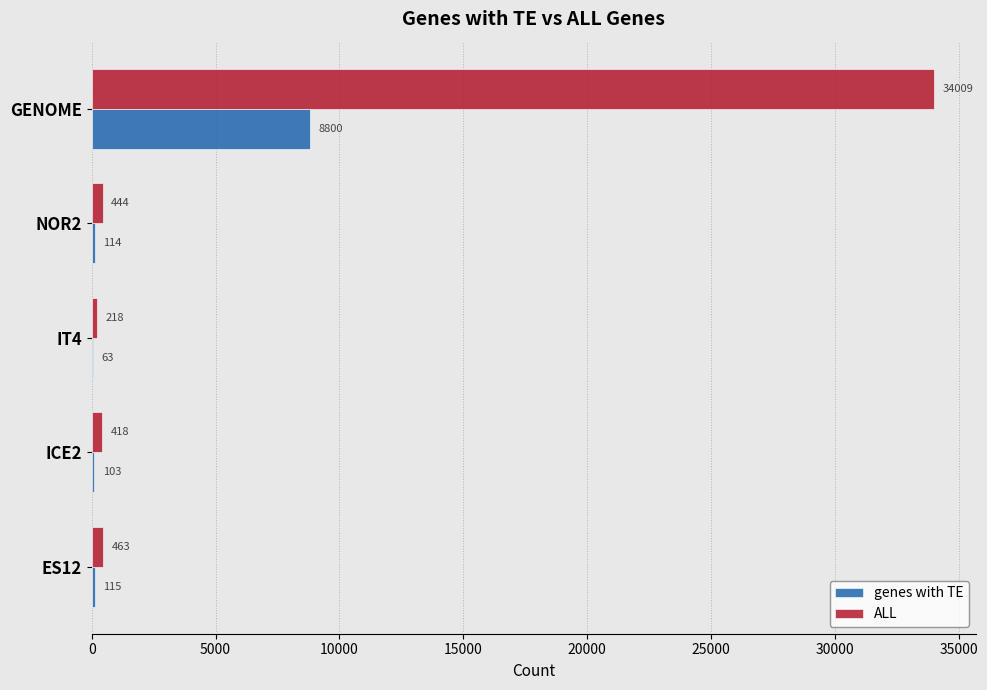

What is the sum of all ALL values?

35552